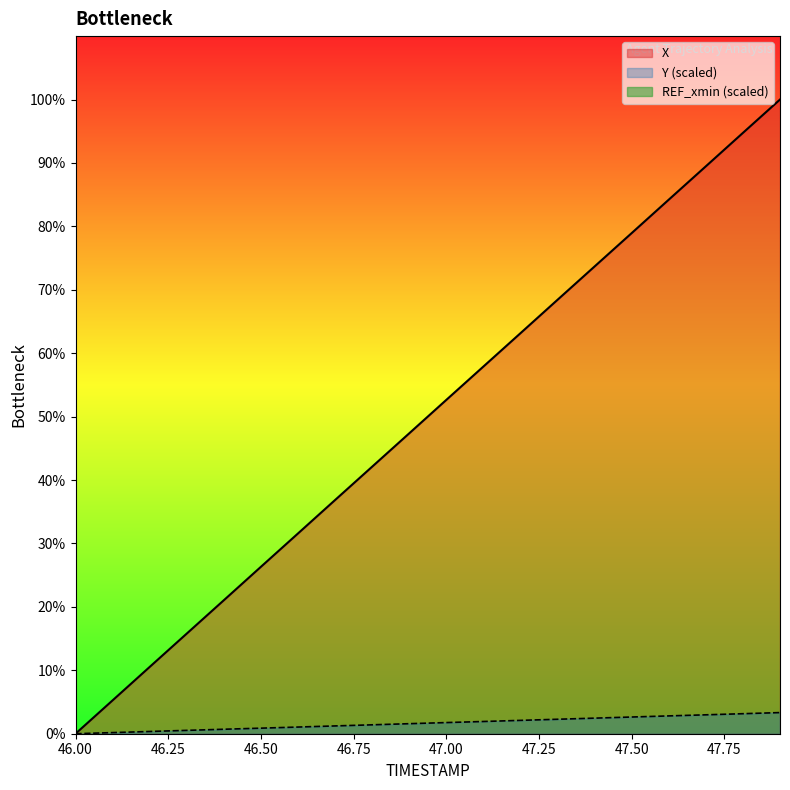

True or false: X and Y intersect in this chart.

False